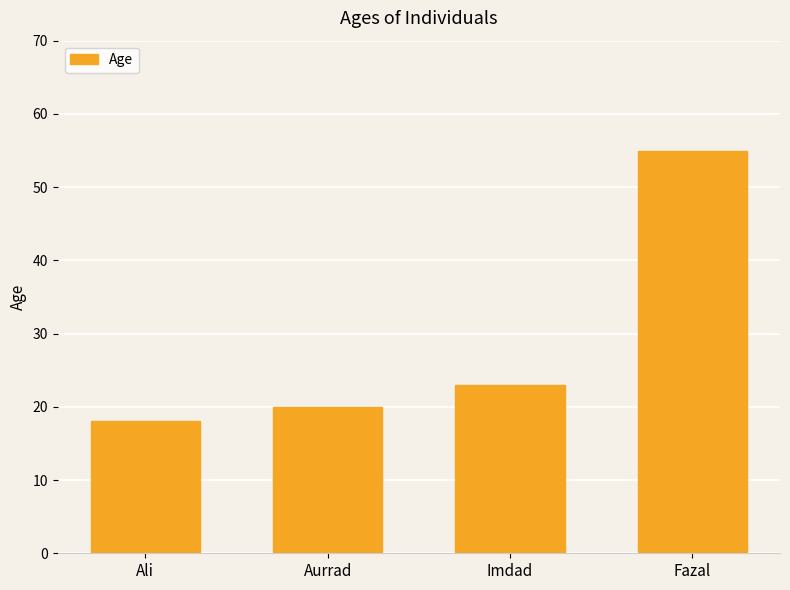

The chart shows a value of 18 at Ali. True or false?

True